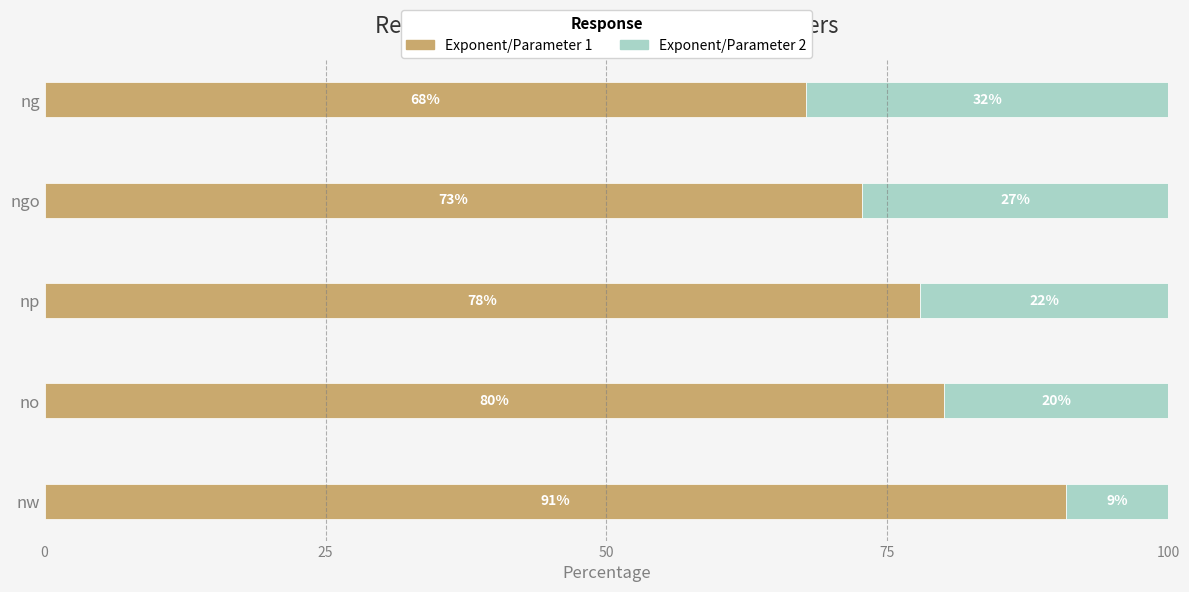

What is the total value across all series at nw?

100.0